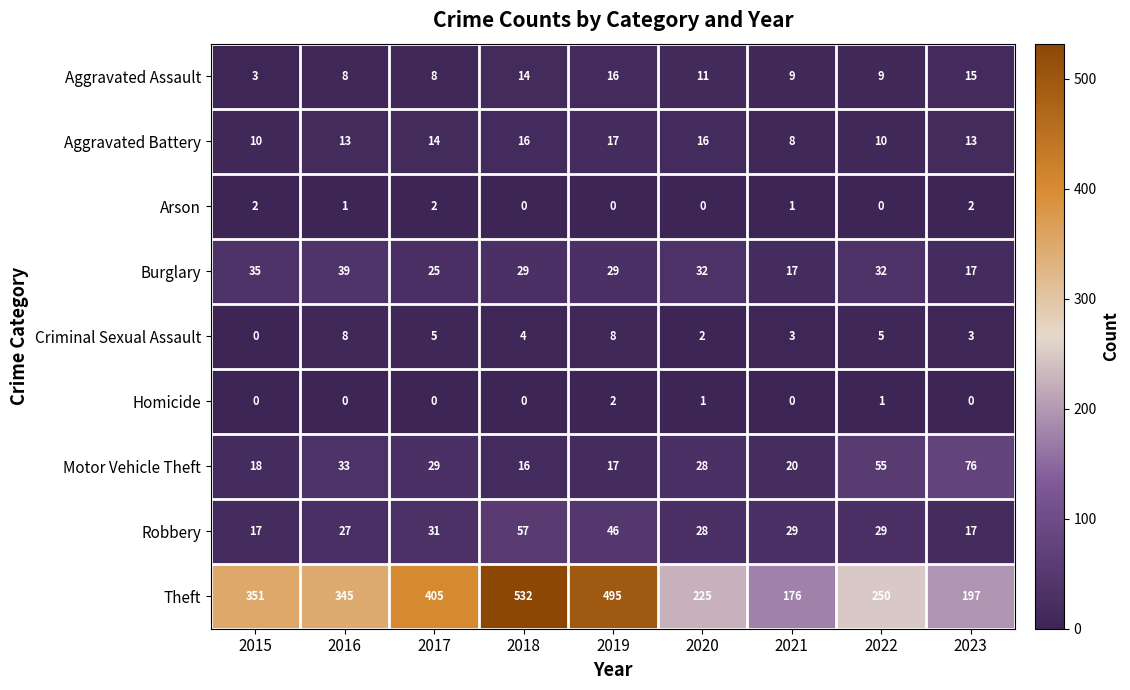

What is the total value across all series at 2023?

340